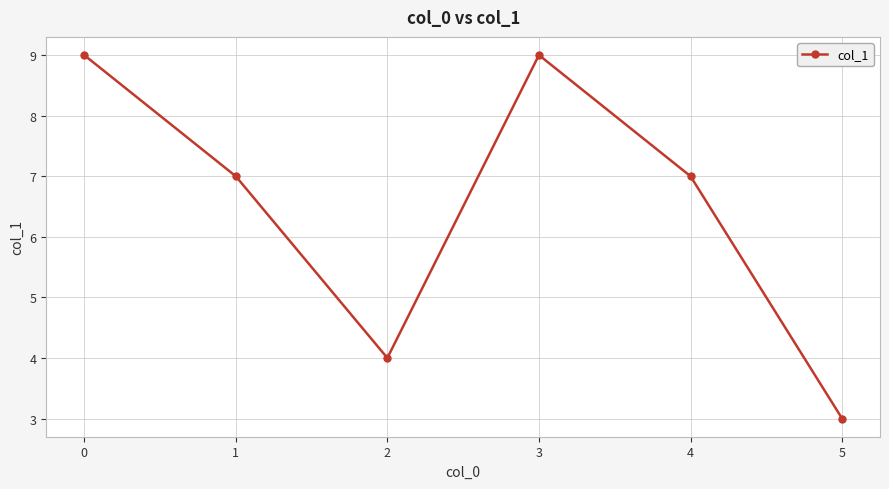

Count the values in the range 4 to 9.

5